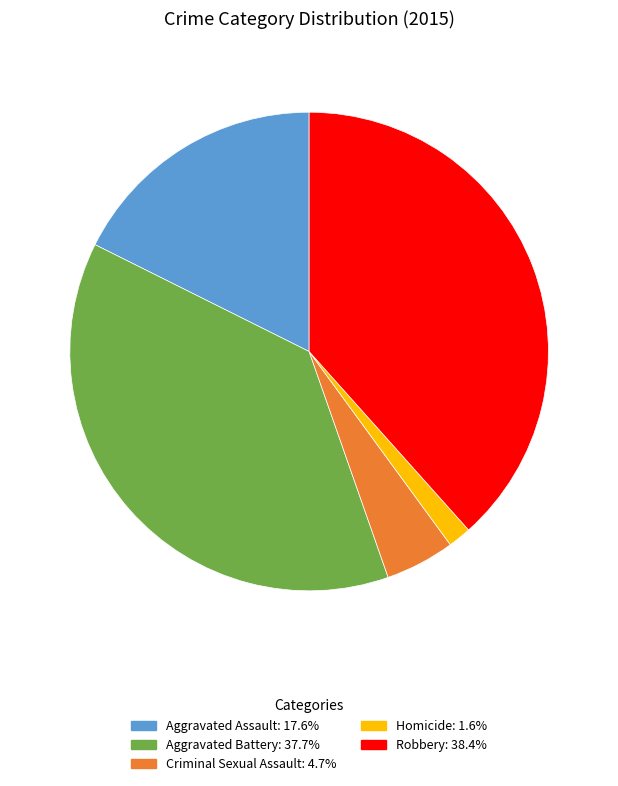

What is the smallest slice in the pie chart?

Homicide